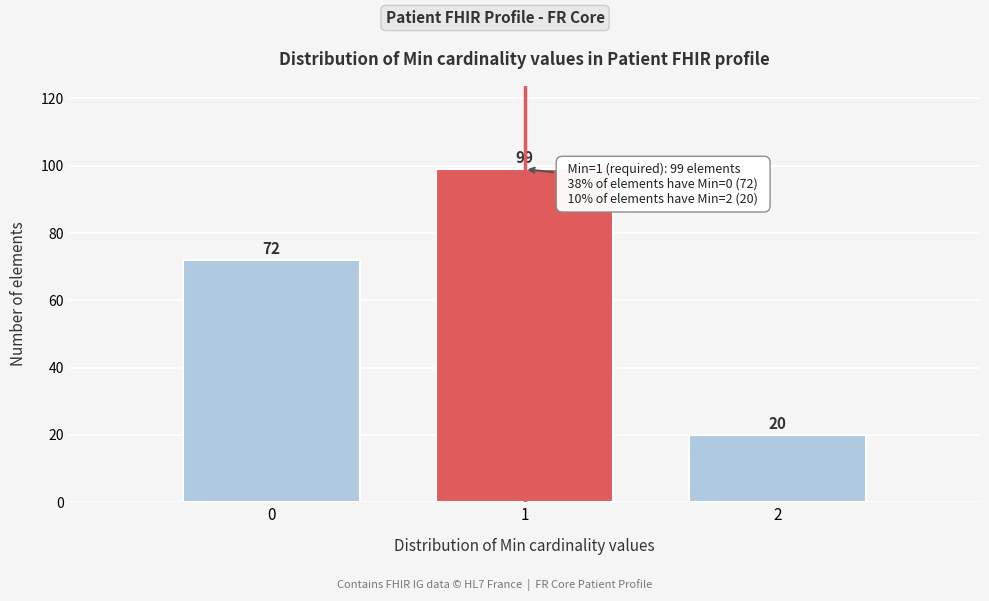

Reading left to right, list every bar in this chart as the range it spans on the x-axis followed by its height.

-0.5 to 0.5: 72
0.5 to 1.5: 99
1.5 to 2.5: 20